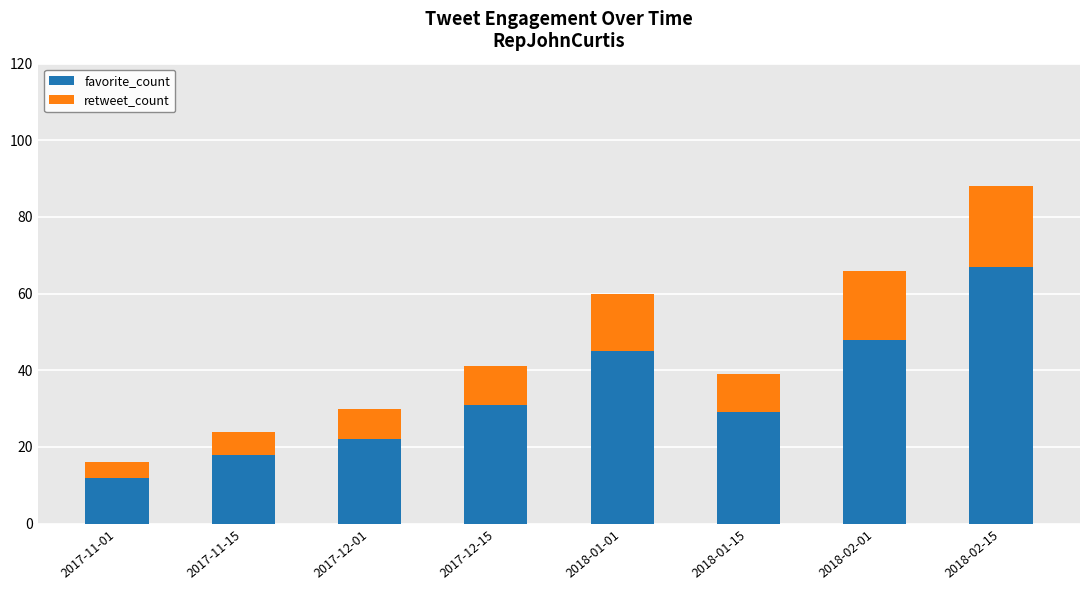

How many series are shown in this chart?

2